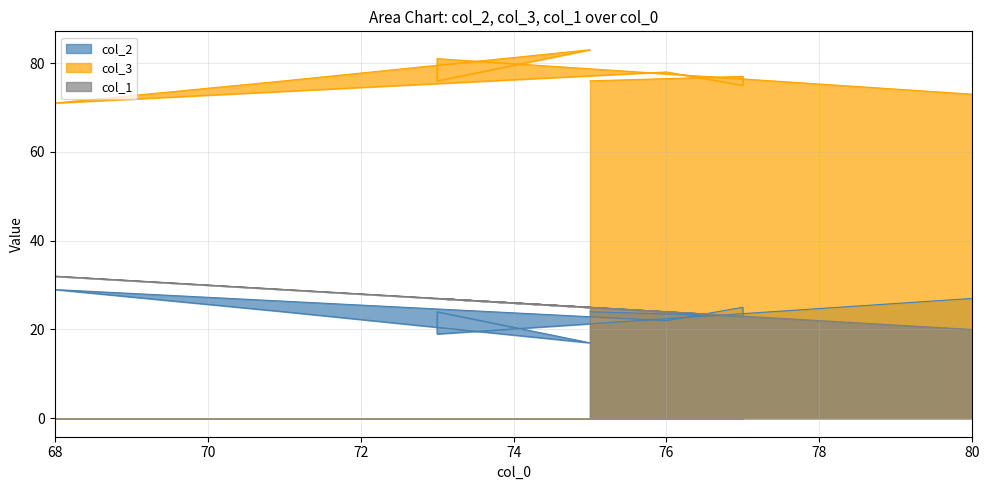

True or false: col_2 and col_3 cross at least once.

False